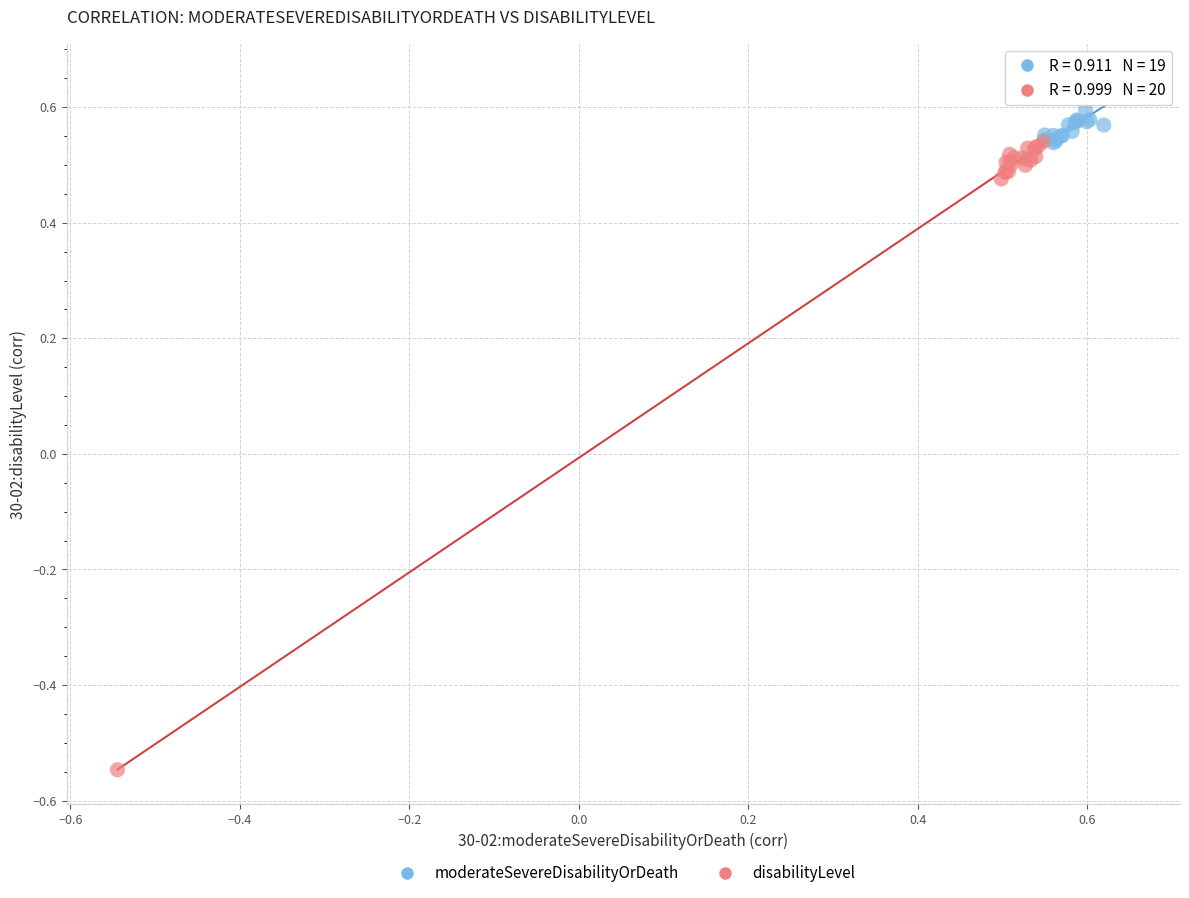

Which series has the widest spread of Y values?

disabilityLevel